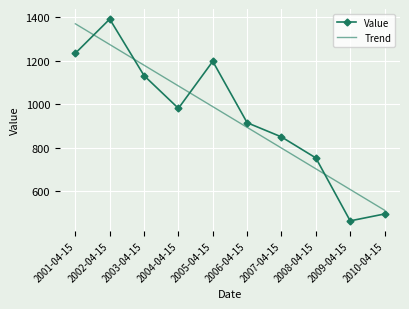

Is the value of Value at 2003-04-15 greater than the value of Trend at 2006-04-15?

Yes